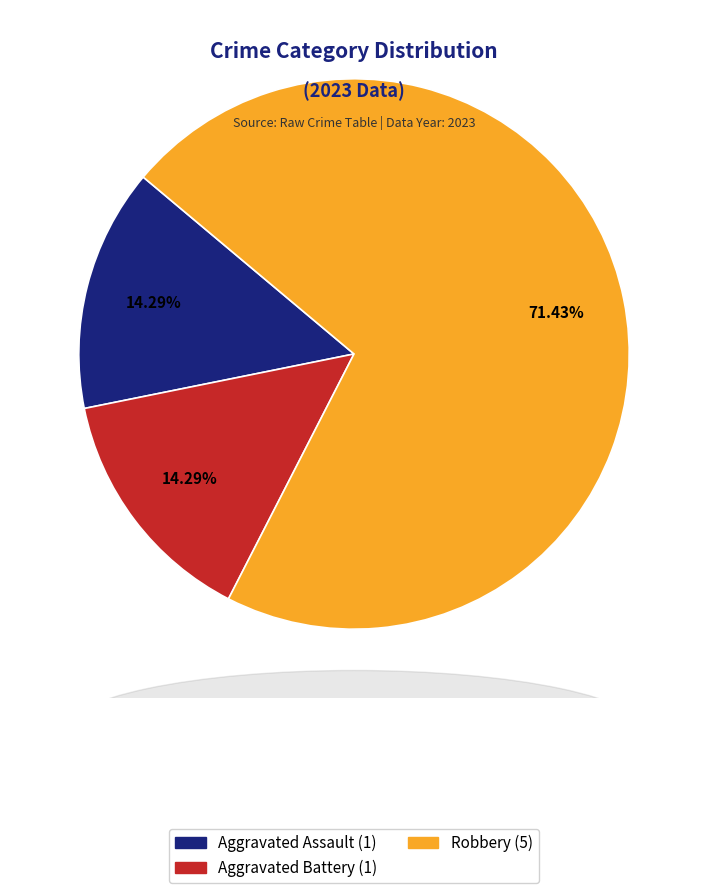

What percentage do Aggravated Battery and Aggravated Assault together represent?

28.6%